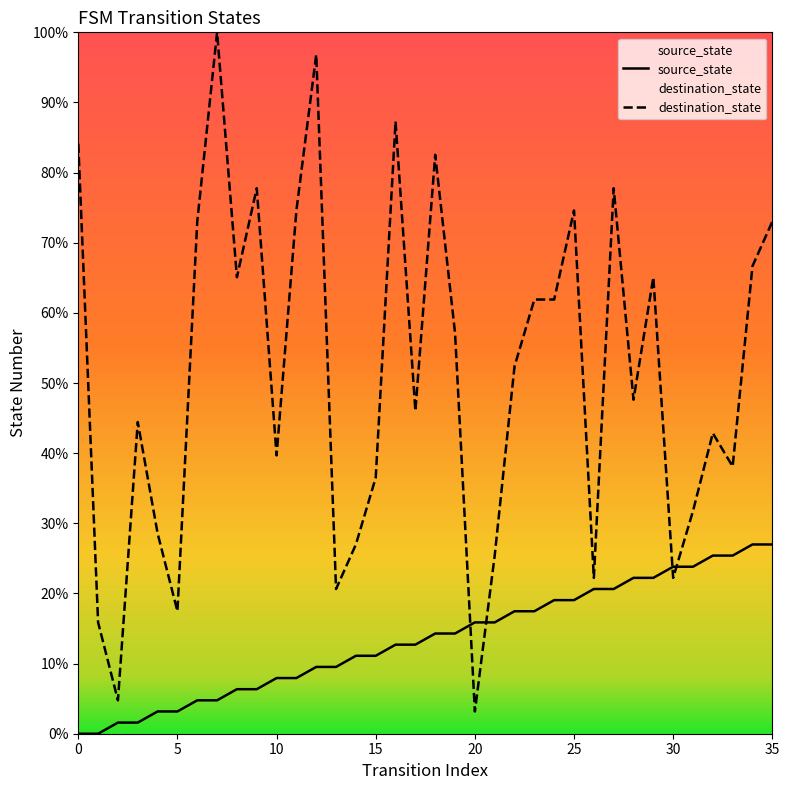

After their last crossing, which series has the higher values: destination_state or source_state?

destination_state